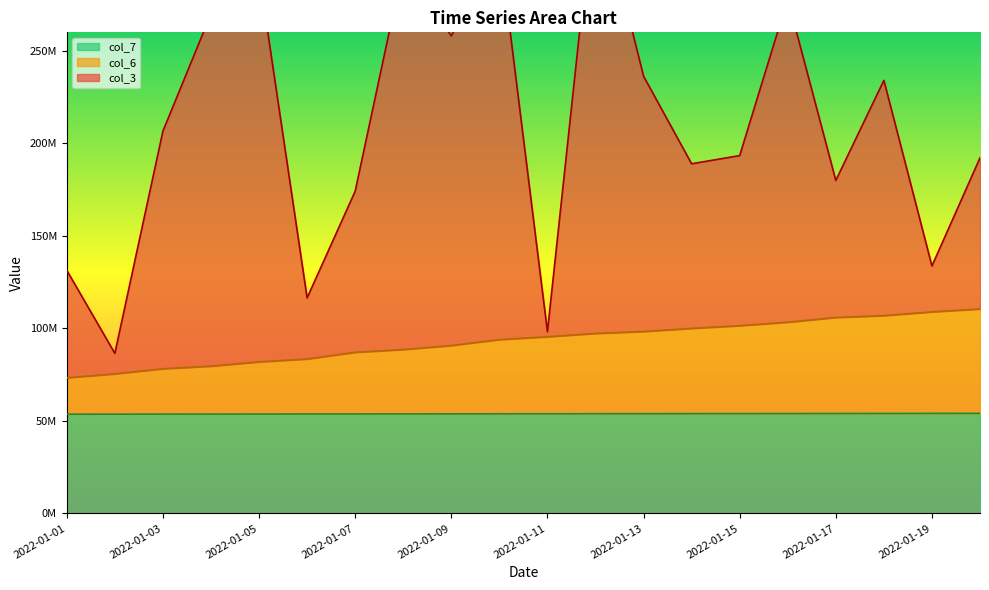

What is the average value of the col_6 series?

93011354